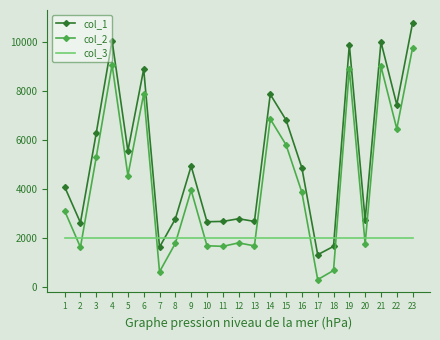

List the series in order of their overall mean, lowest first.

col_3, col_2, col_1